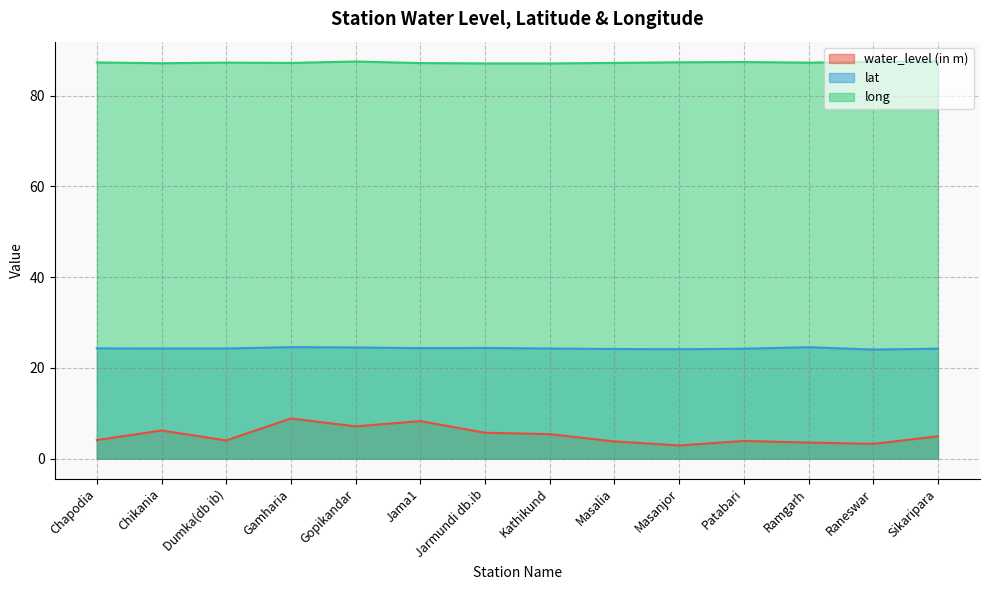

How many interior local peaks does the lat series have?

3